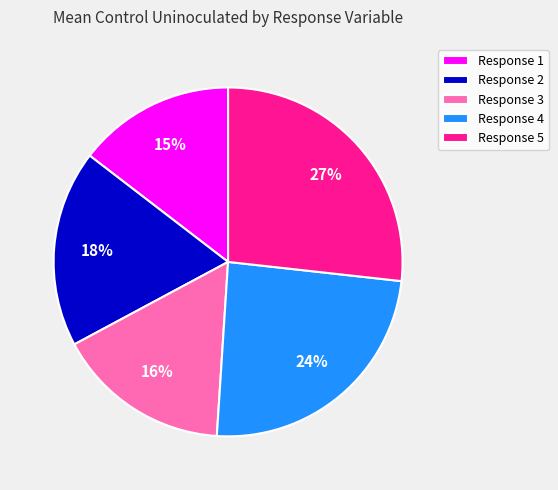

Does any single category account for the majority?

No